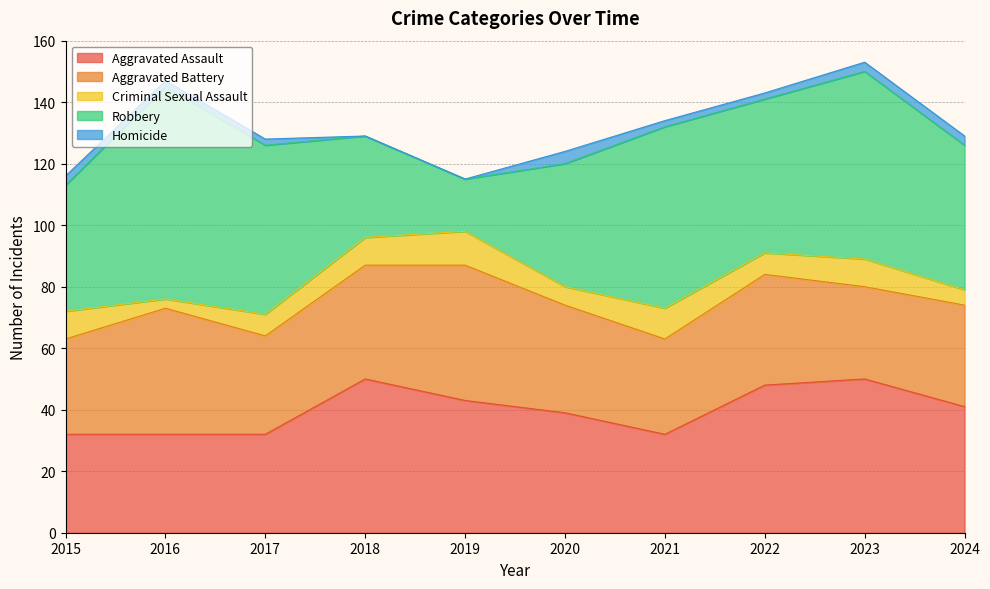

Which category has the highest value in the Aggravated Battery series?

2019